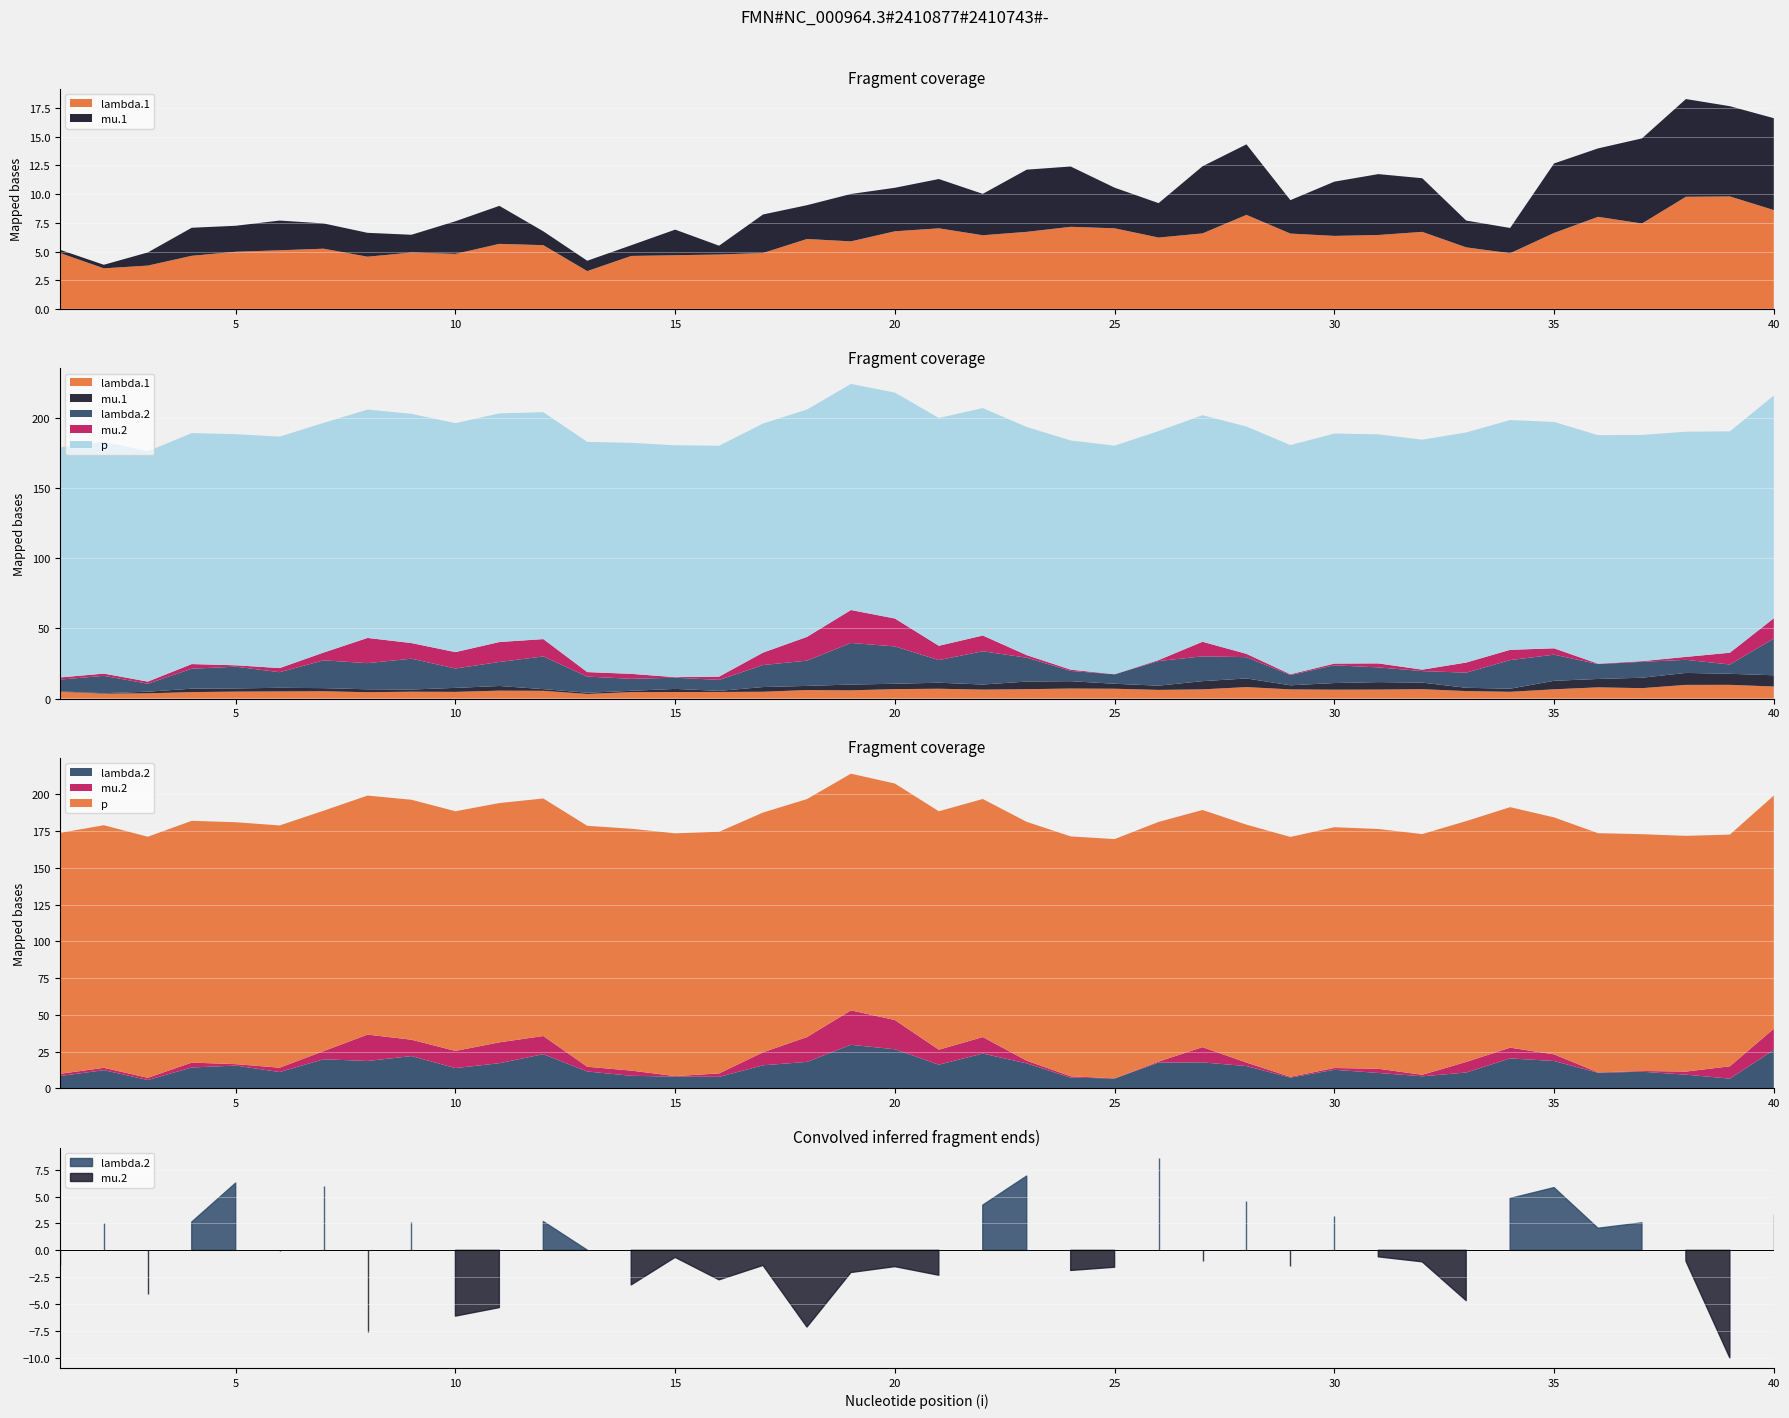

Reading left to right, transcribe all the data shown in this chart.

lambda.1: 1=4.9	2=3.5	3=3.8	4=4.6	5=5.0	6=5.1	7=5.2	8=4.5	9=4.9	10=4.8	11=5.7	12=5.6	13=3.3	14=4.6	15=4.7	16=4.7	17=4.9	18=6.1	19=5.9	20=6.8	21=7.0	22=6.4	23=6.7	24=7.2	25=7.0	26=6.2	27=6.6	28=8.2	29=6.6	30=6.4	31=6.4	32=6.7	33=5.4	34=4.8	35=6.6	36=8.0	37=7.4	38=9.8	39=9.8	40=8.6
mu.1: 1=0.3	2=0.3	3=1.1	4=2.4	5=2.3	6=2.6	7=2.2	8=2.1	9=1.5	10=2.8	11=3.3	12=1.2	13=0.9	14=0.9	15=2.2	16=0.8	17=3.4	18=2.9	19=4.1	20=3.8	21=4.3	22=3.6	23=5.4	24=5.3	25=3.5	26=3.0	27=5.9	28=6.1	29=2.9	30=4.7	31=5.3	32=4.7	33=2.3	34=2.2	35=6.1	36=6.0	37=7.4	38=8.5	39=7.9	40=8.0
lambda.2: 1=8.4	2=12.4	3=5.7	4=14.2	5=15.5	6=11.1	7=19.8	8=18.6	9=22.0	10=13.8	11=17.1	12=23.3	13=11.5	14=8.6	15=8.0	16=7.8	17=15.7	18=18.0	19=29.6	20=26.6	21=16.1	22=23.7	23=17.0	24=7.3	25=6.7	26=17.5	27=17.7	28=15.2	29=7.3	30=12.6	31=10.5	32=8.2	33=10.8	34=20.4	35=18.6	36=10.6	37=11.3	38=9.3	39=6.6	40=26.1
mu.2: 1=1.5	2=1.6	3=1.5	4=3.3	5=1.0	6=2.9	7=5.5	8=18.0	9=11.1	10=11.7	11=14.2	12=12.3	13=3.2	14=3.5	15=0.4	16=2.3	17=8.8	18=16.9	19=23.5	20=19.9	21=10.2	22=11.2	23=1.8	24=0.9	25=0.1	26=0.7	27=10.4	28=2.4	29=0.6	30=1.2	31=2.8	32=1.0	33=7.2	34=7.3	35=4.5	36=0.3	37=0.5	38=2.1	39=8.4	40=14.5
p: 1=164.0	2=165.1	3=164.0	4=164.5	5=164.6	6=164.9	7=163.6	8=162.7	9=163.3	10=163.1	11=162.9	12=161.6	13=164.0	14=164.6	15=165.2	16=164.5	17=163.2	18=162.0	19=161.1	20=160.9	21=162.3	22=162.0	23=162.5	24=163.2	25=162.8	26=163.1	27=161.4	28=161.9	29=163.2	30=163.8	31=163.2	32=163.8	33=163.9	34=163.7	35=161.2	36=162.8	37=161.1	38=160.4	39=157.7	40=158.6